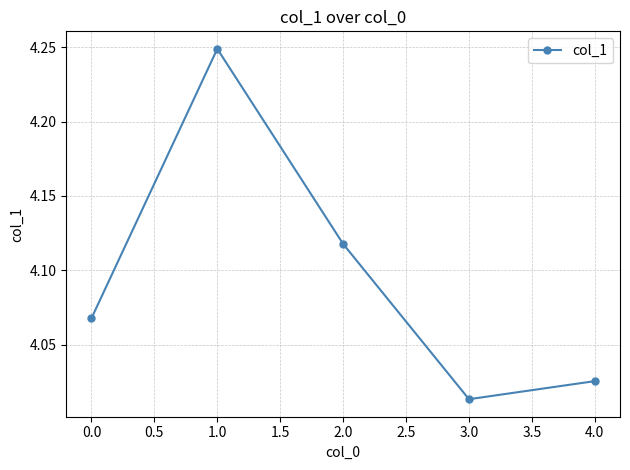

Which label corresponds to the largest value in the chart?

1.0